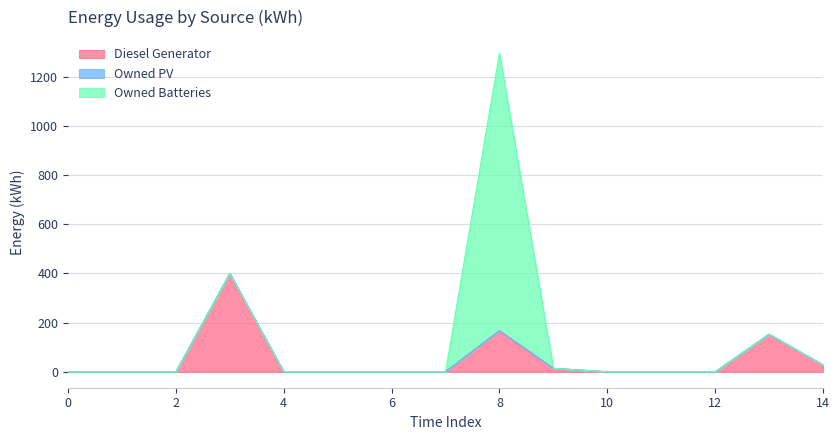

The value of Diesel Generator at 5 is -143.6. True or false?

False